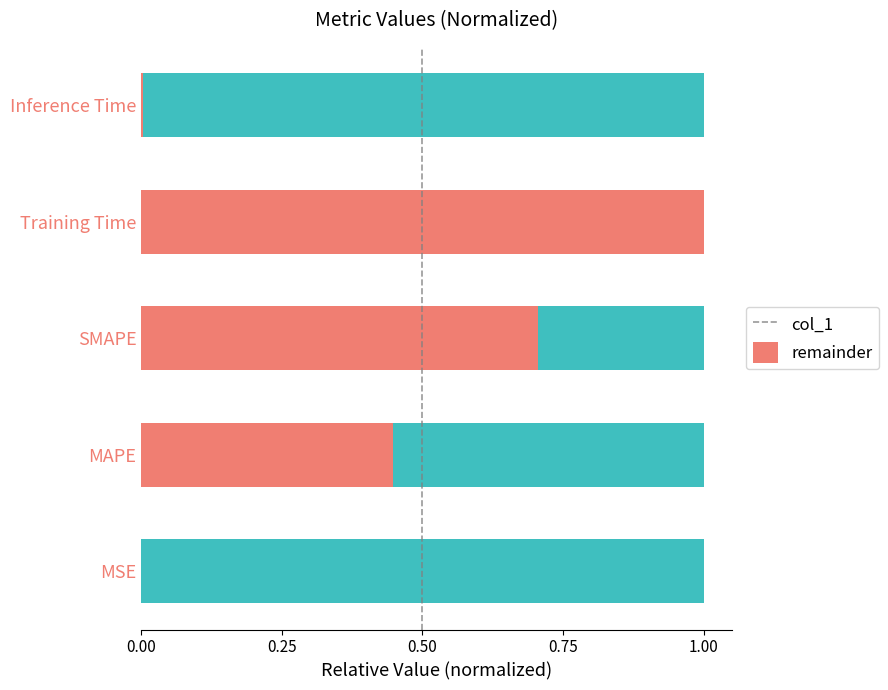

What is the highest value of the col_1 series?

1.0